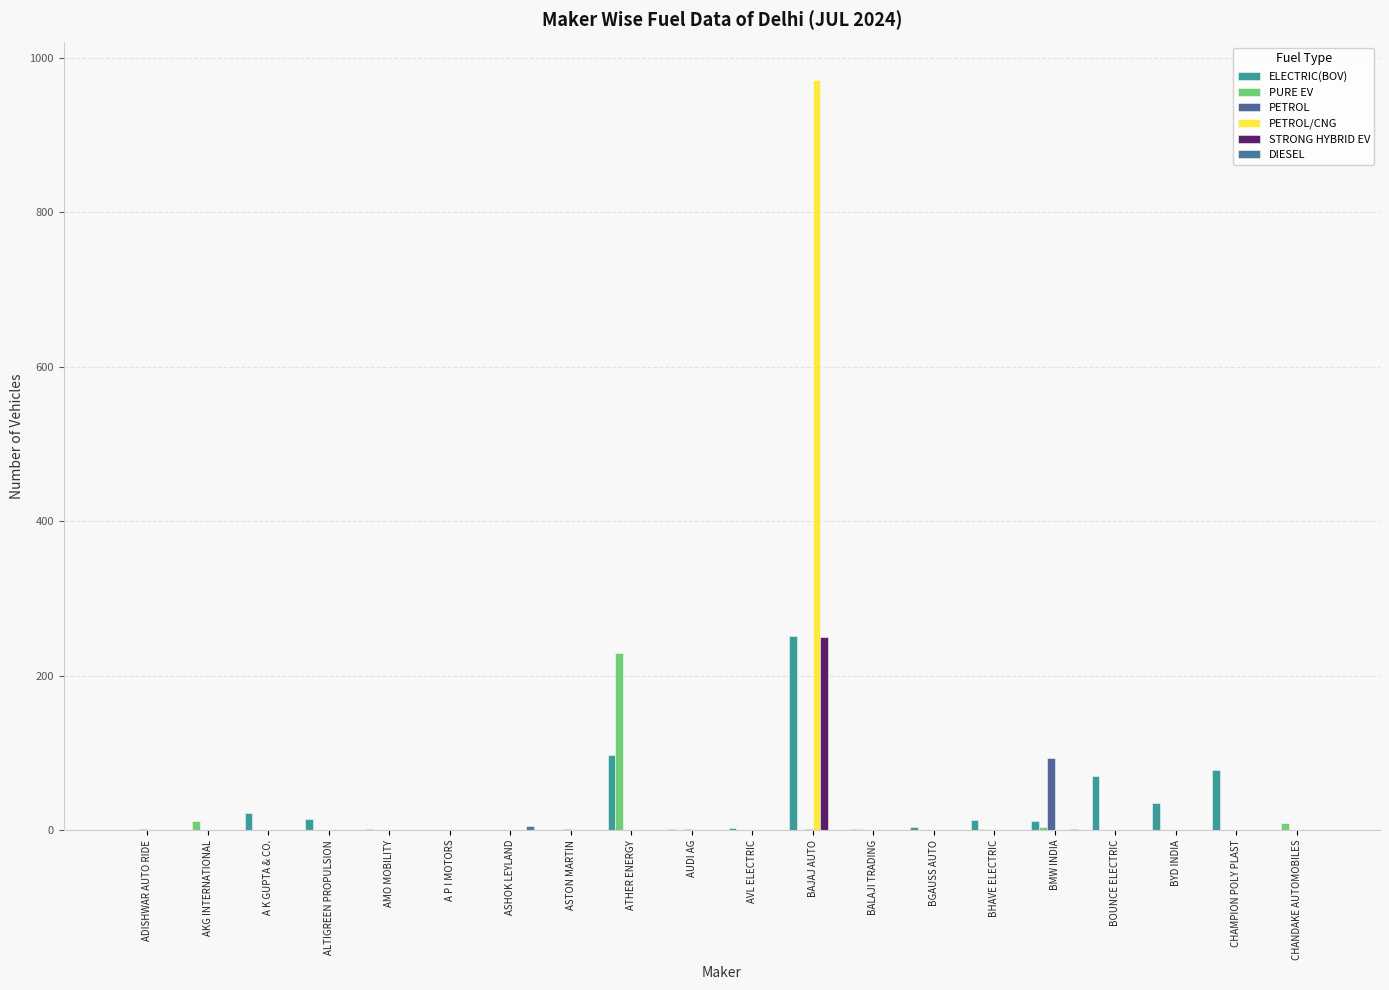

What position from the right is CHANDAKE AUTOMOBILES?

1